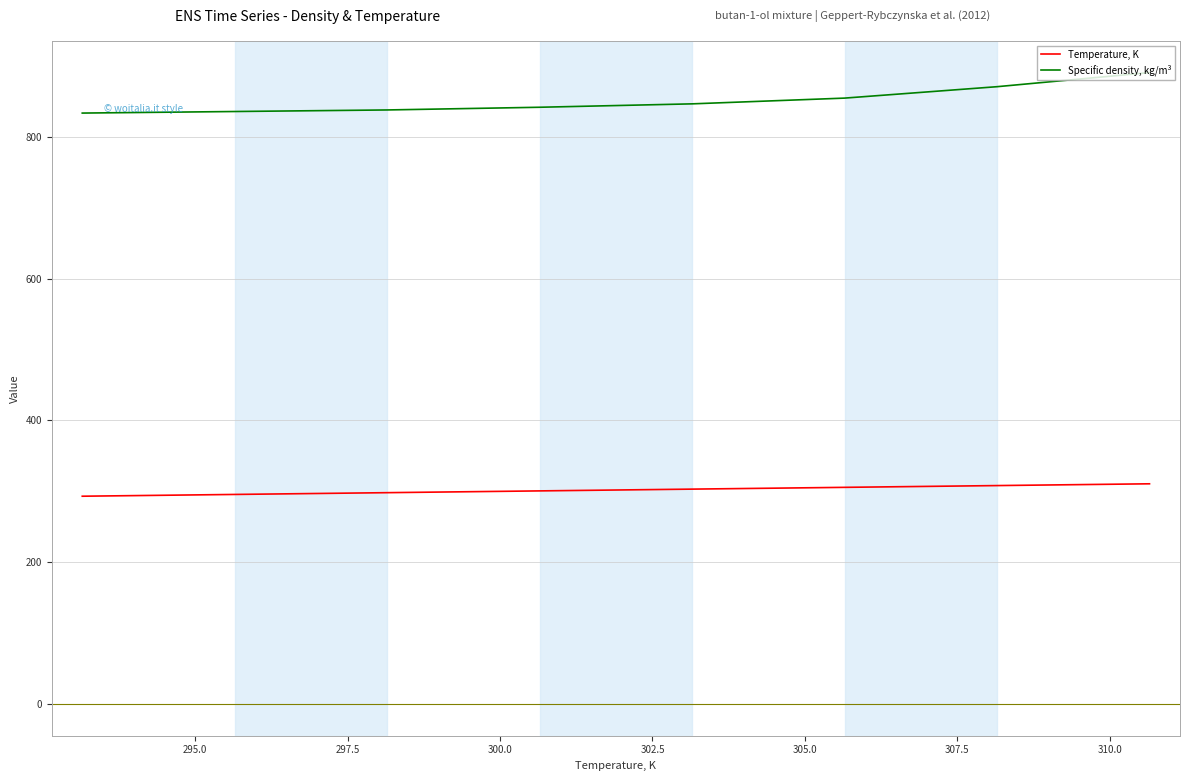

How many series are shown in this chart?

2